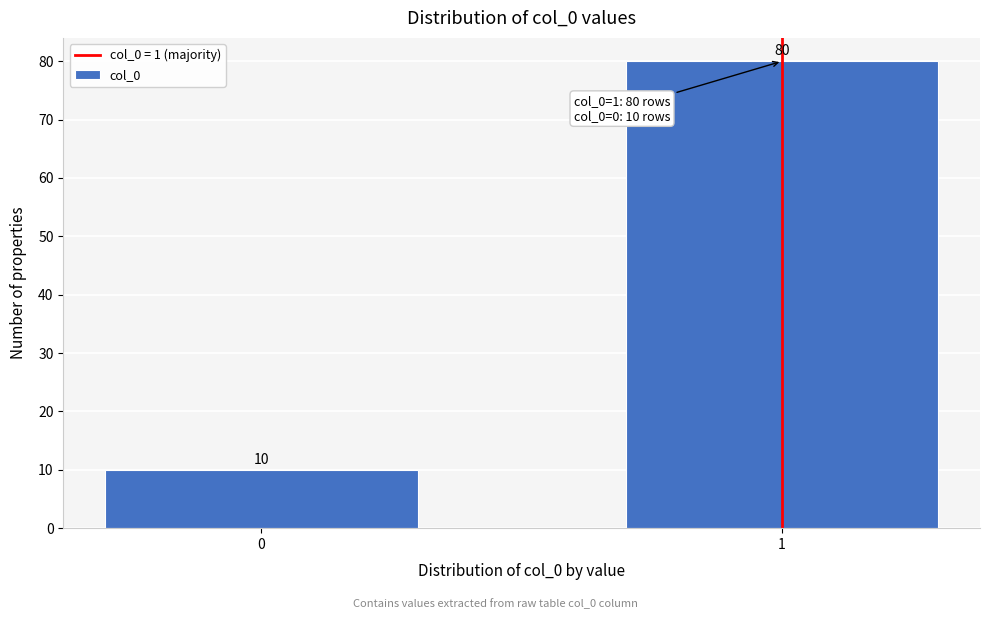

Reading left to right, extract all data points from this chart.

10	80